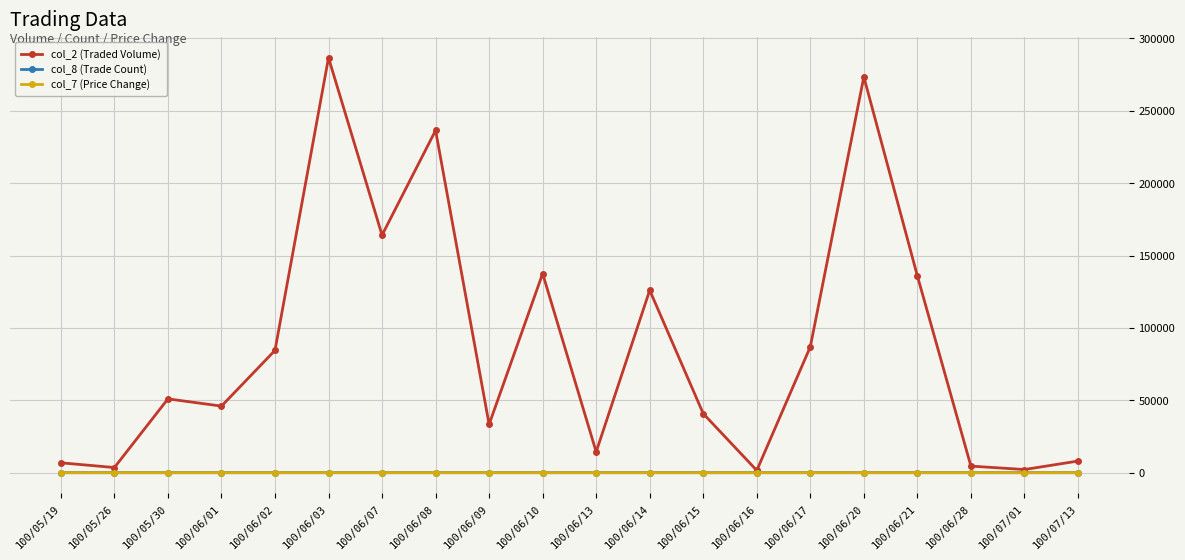

At which category does the chart reach its peak across all series?

100/06/03